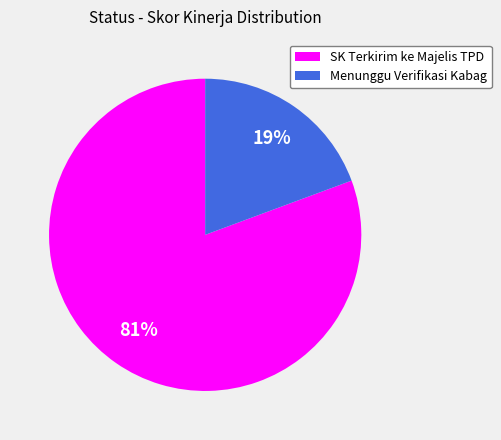

Is there a majority slice in this chart?

Yes